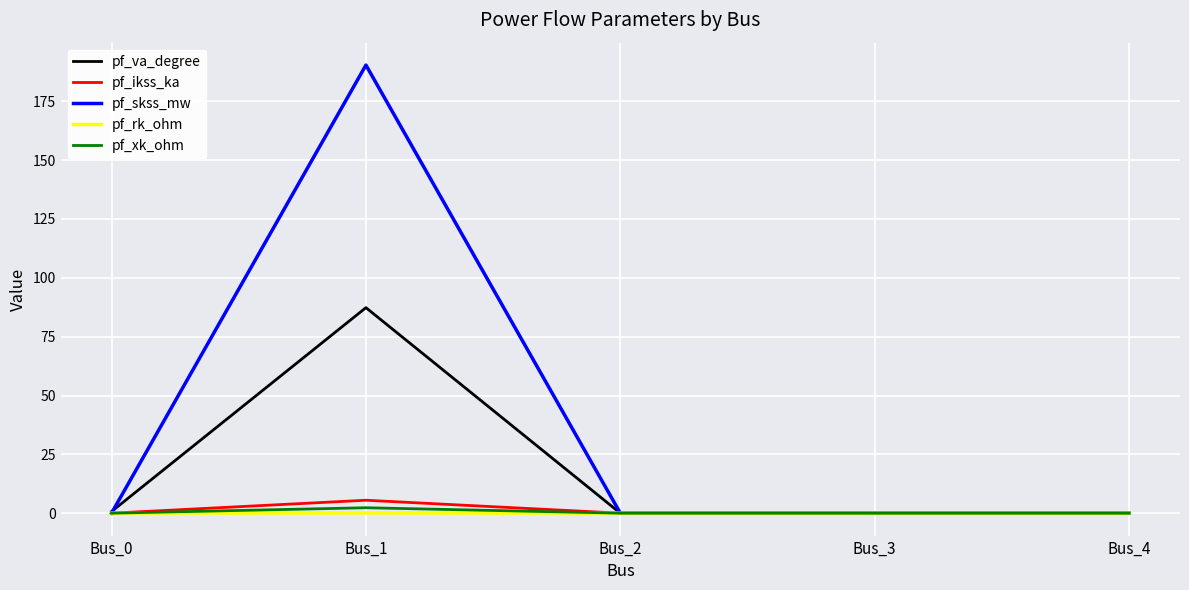

The value of pf_skss_mw at Bus_4 is 71.3. True or false?

False